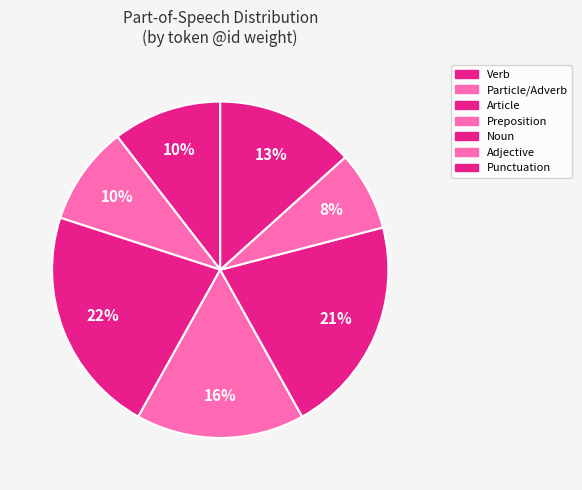

How many slices are in this pie chart?

7